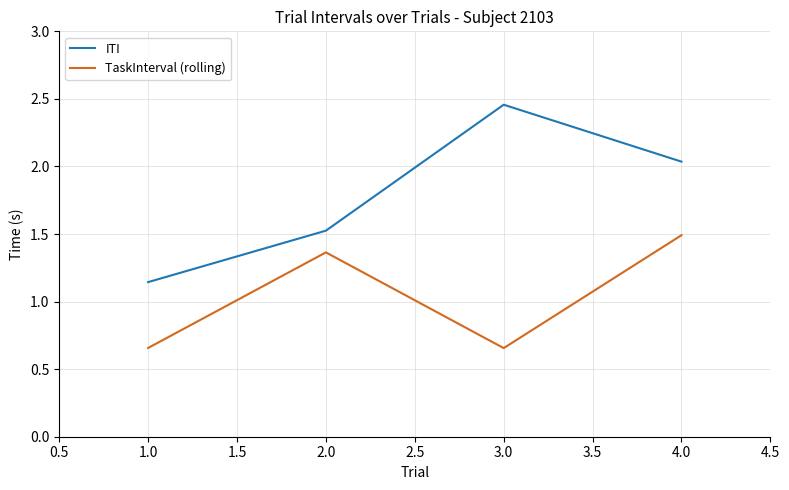

Which label corresponds to the largest value in the chart?

3.0